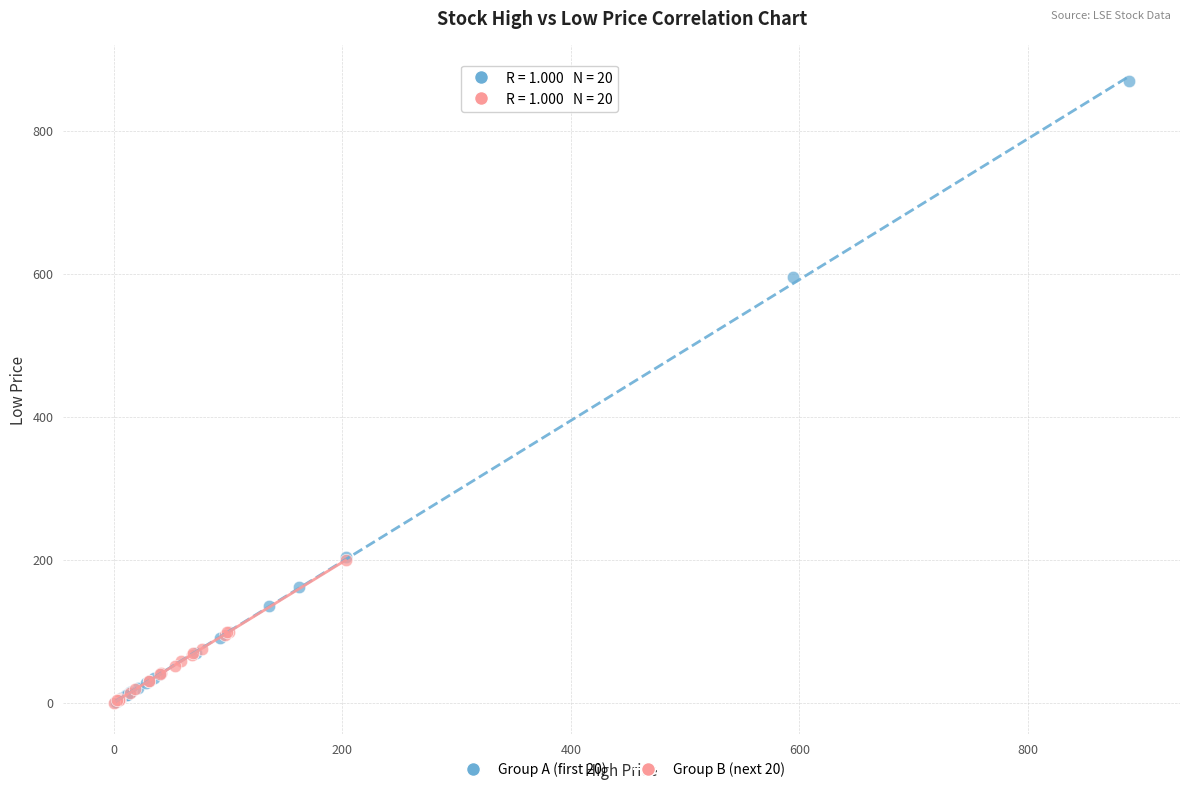

Which series has the widest spread of Y values?

Group A (first 20)